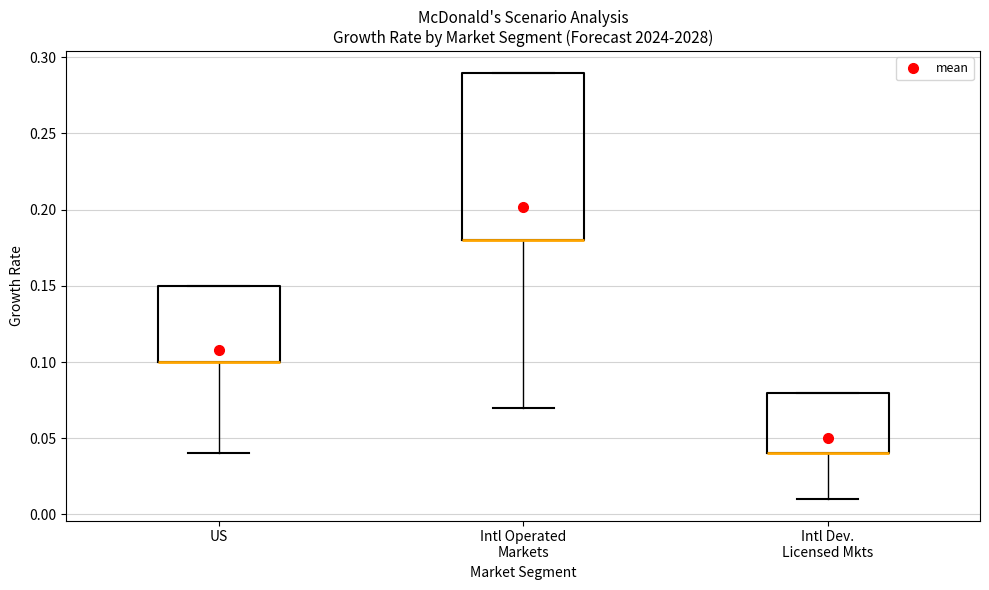

Comparing the boxes themselves (not the whiskers), which one is the tallest?

Intl Operated Markets